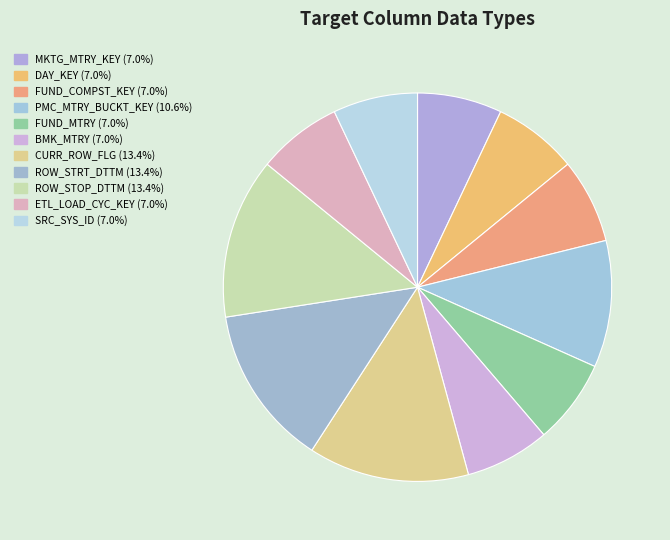

Count the number of slices in the pie.

11